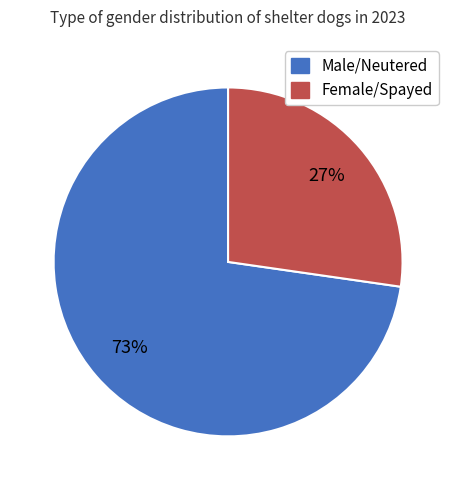

How many segments does this pie chart have?

2